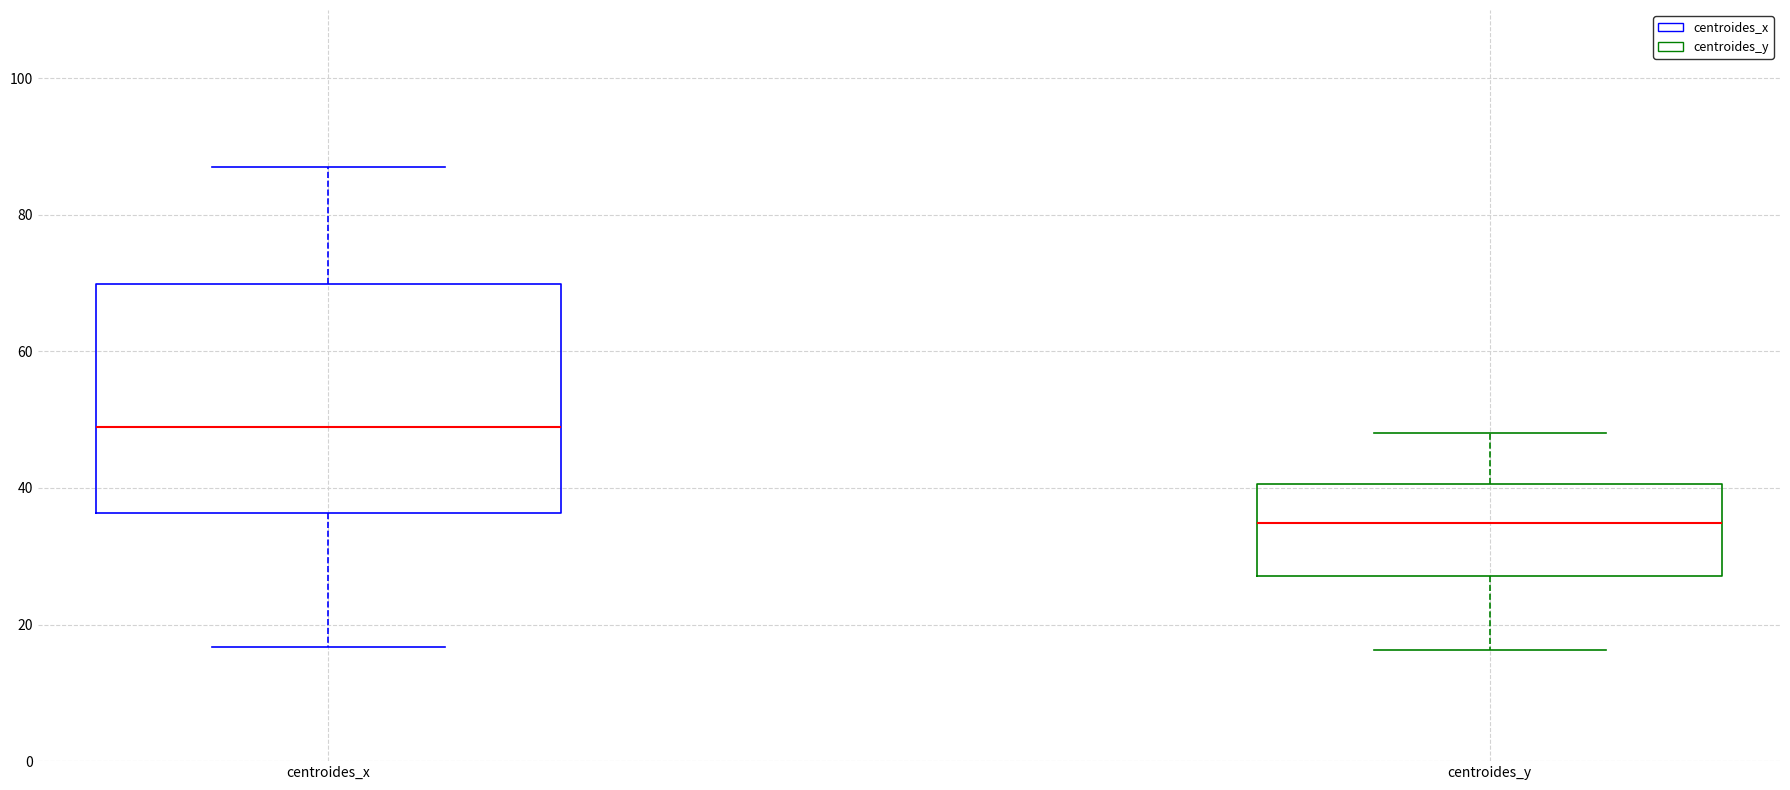

Comparing the boxes themselves (not the whiskers), which one is the tallest?

centroides_x